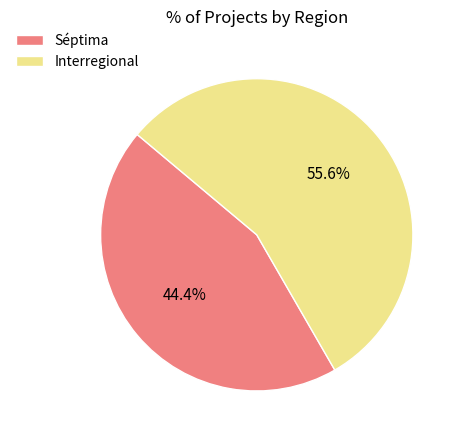

How many slices are in this pie chart?

2